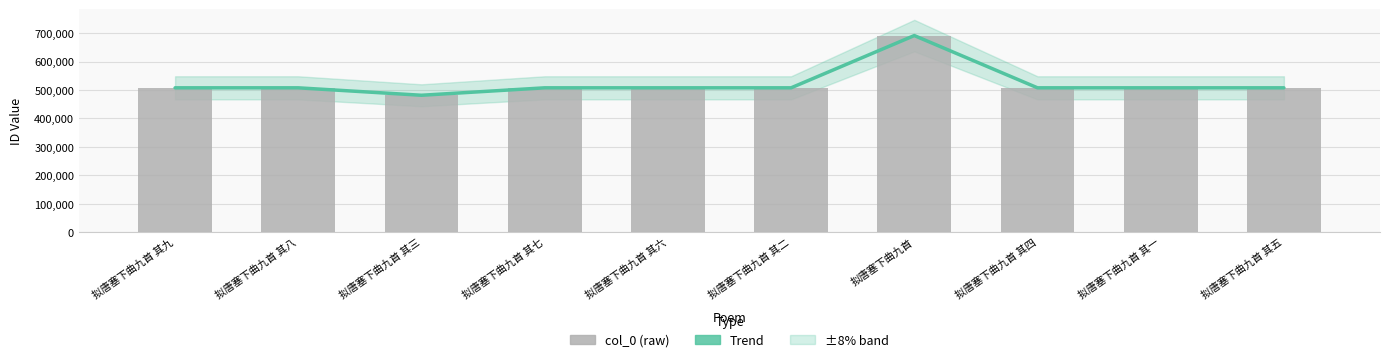

What is the difference between the maximum and second lowest values in the Trend series?

183784